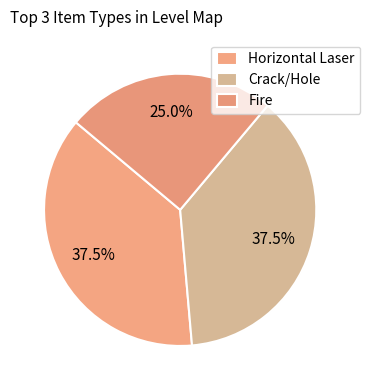

How many slices are in this pie chart?

3